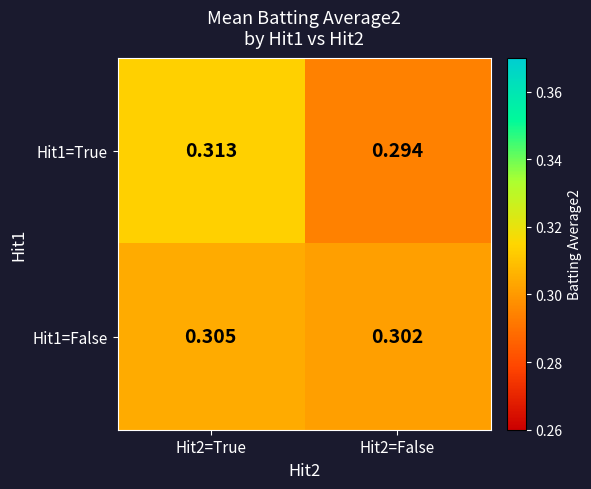

Is the value of Hit1=True at Hit2=True greater than the value of Hit1=False at Hit2=True?

Yes